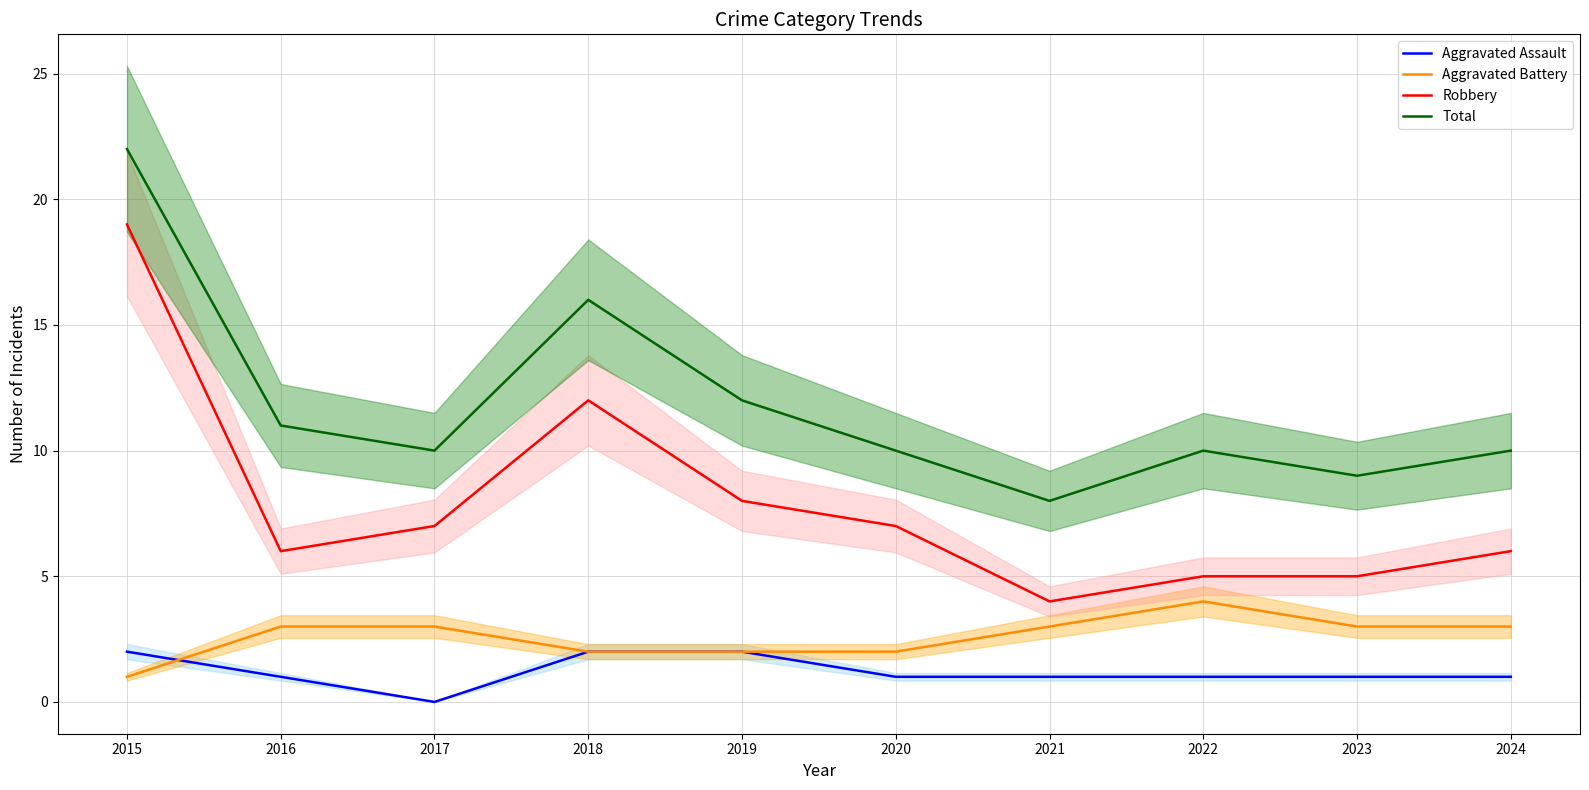

Which series has the widest spread of values?

Robbery